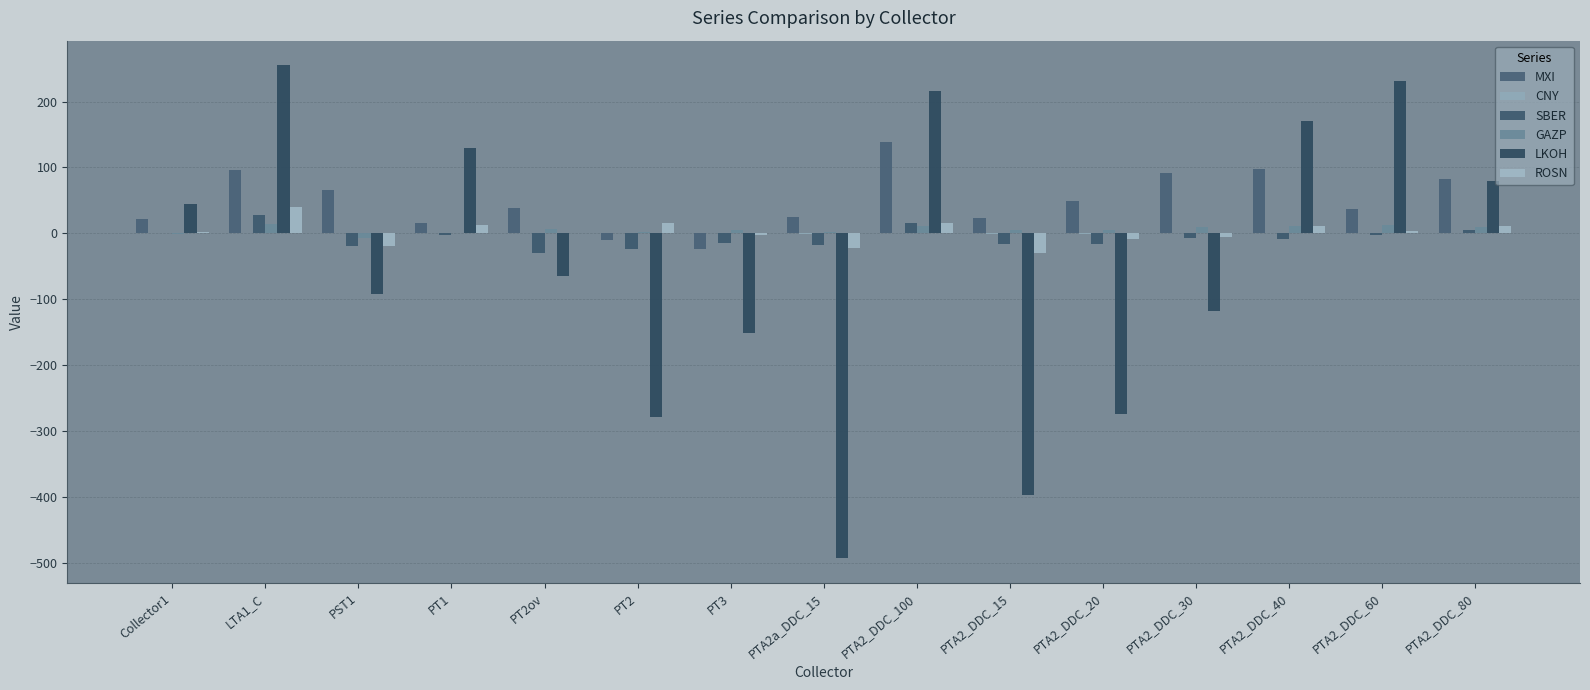

Does the chart contain stacked bars?

No